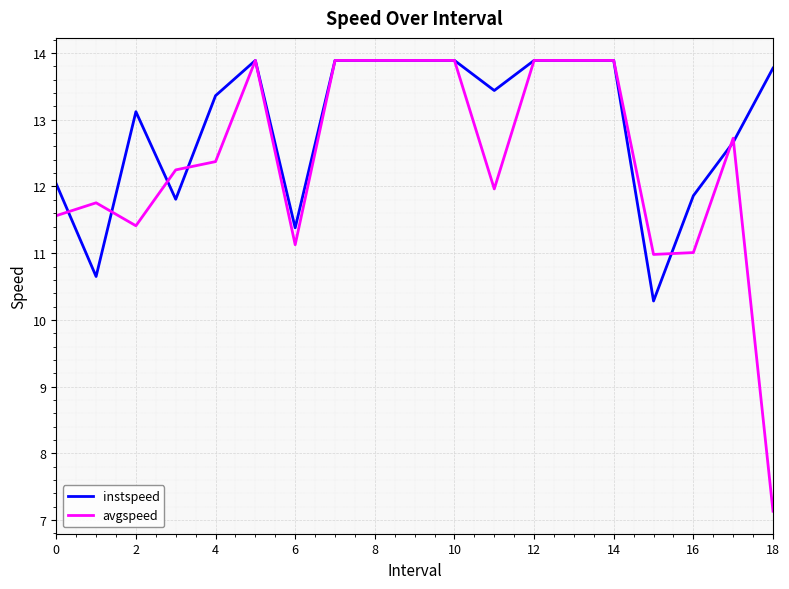

Does the chart display data point markers on the line(s)?

No